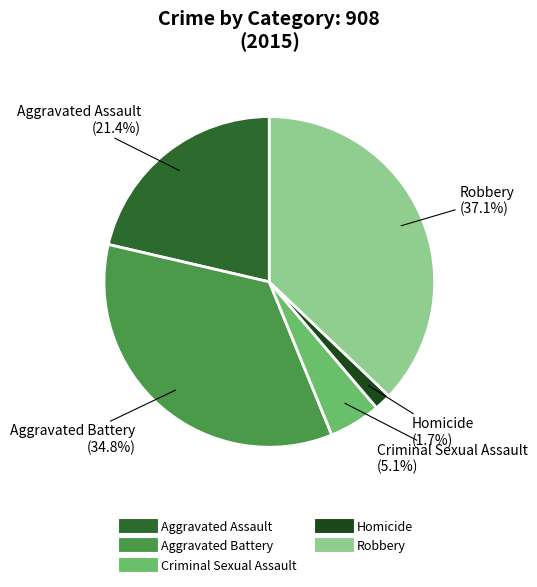

To the nearest percent, what is the difference between the Criminal Sexual Assault and Robbery slice percentages?

32%